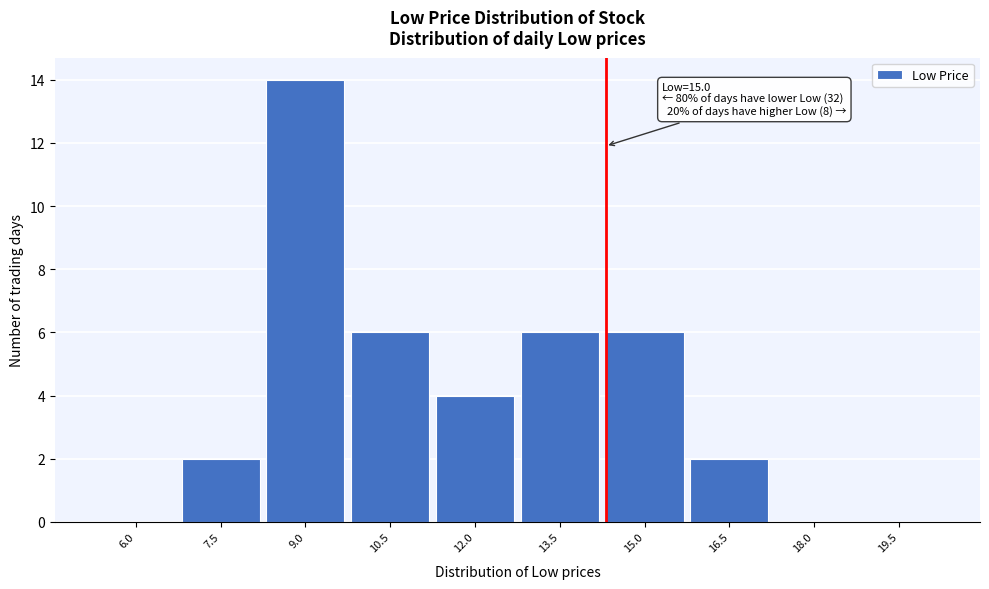

Reading left to right, extract all data points from this chart.

6.0=0	7.5=2	9.0=14	10.5=6	12.0=4	13.5=6	15.0=6	16.5=2	18.0=0	19.5=0